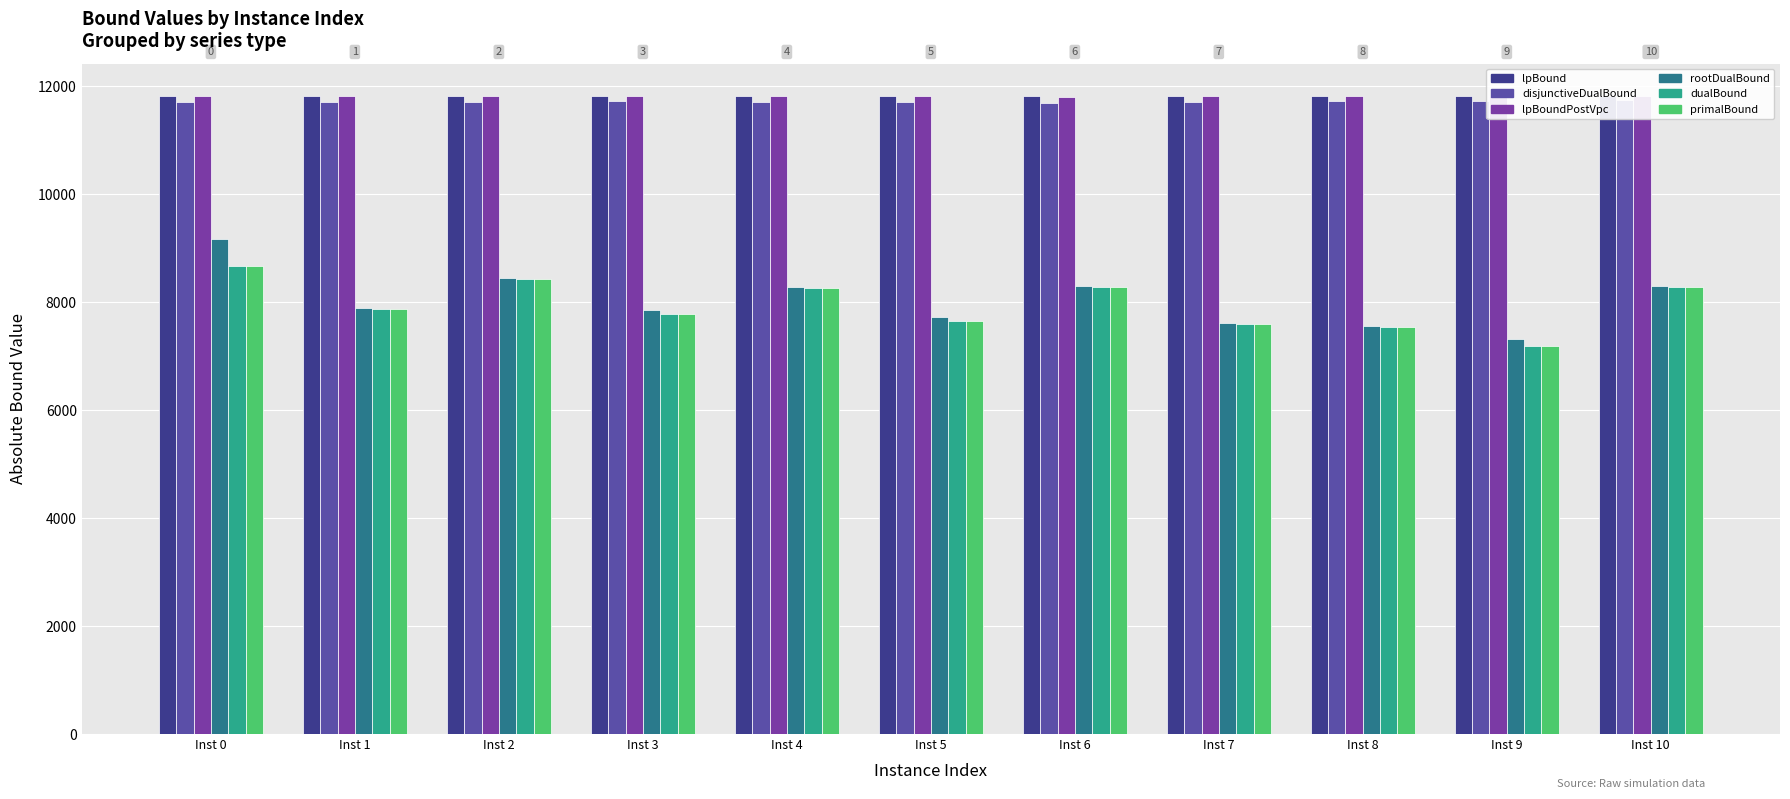

How many bars are there in each group?

6